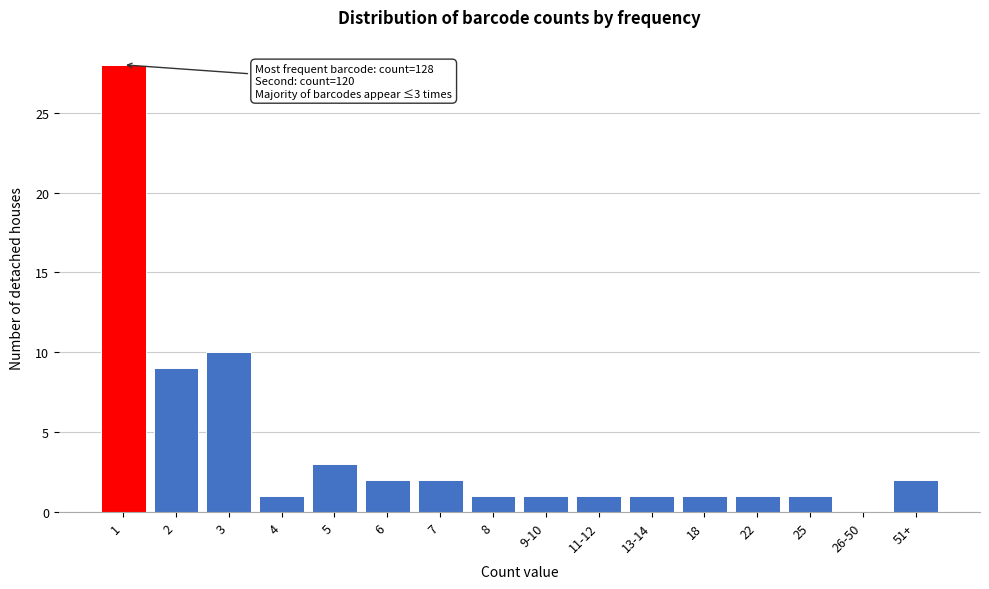

Reading left to right, what are all the values shown in this chart?

1=28	2=9	3=10	4=1	5=3	6=2	7=2	8=1	9-10=1	11-12=1	13-14=1	18=1	22=1	25=1	26-50=0	51+=2